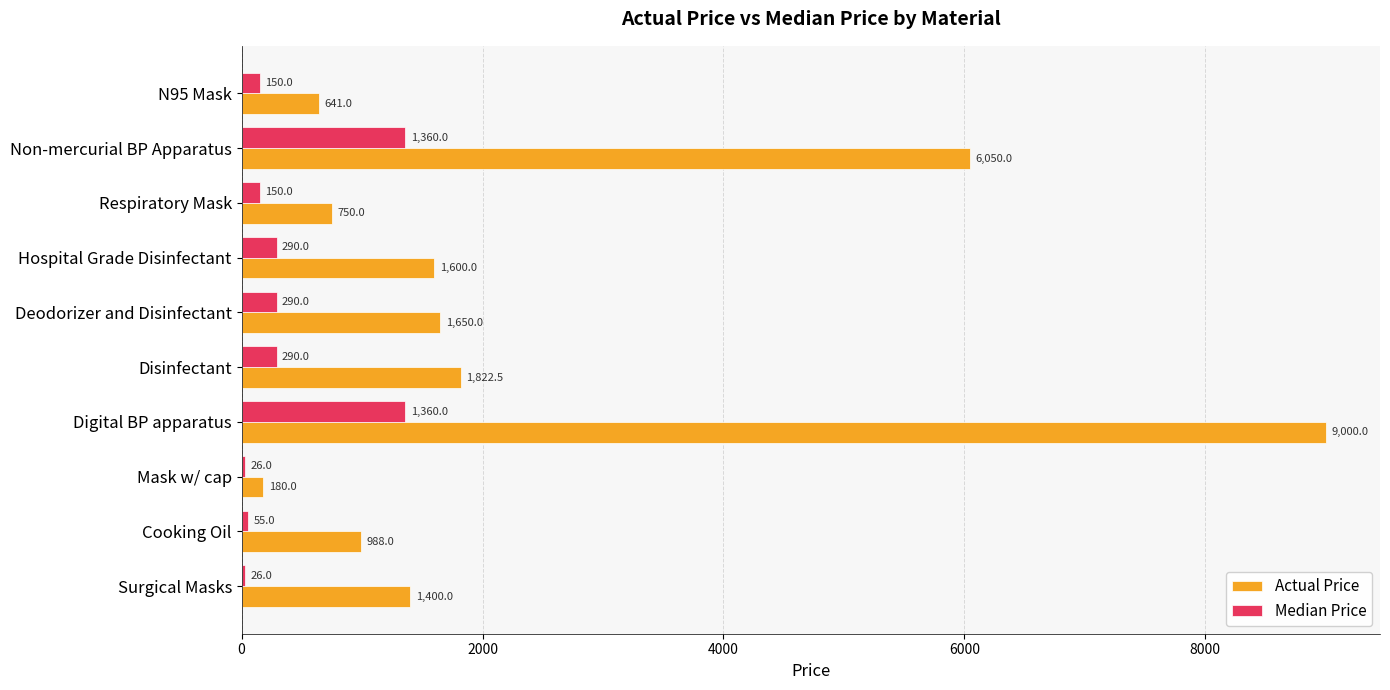

True or false: Actual Price has a value of 3412.4 at Non-mercurial BP Apparatus.

False